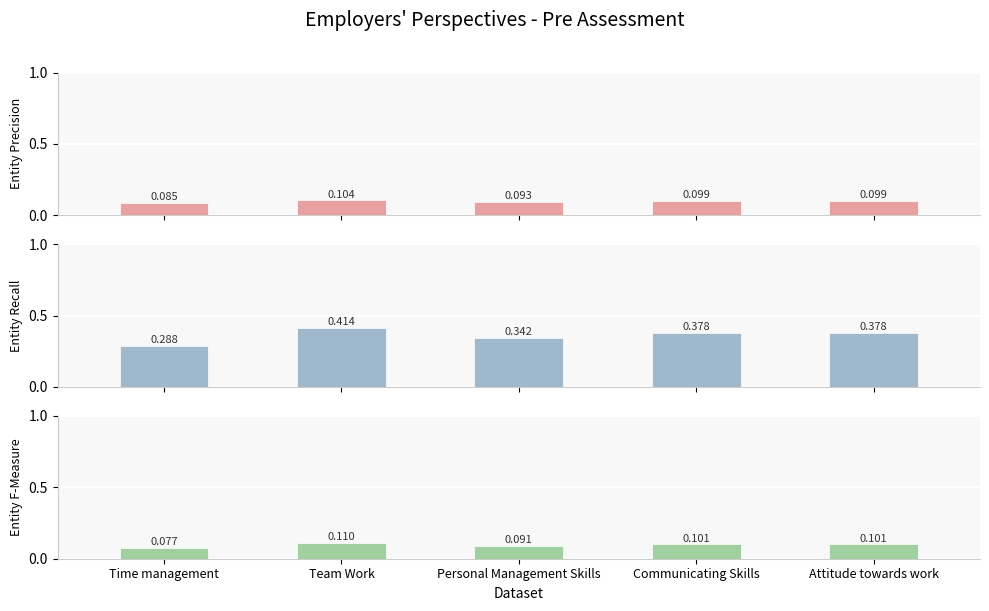

True or false: Entity Recall has a value of 0.3 at Personal Management Skills.

True